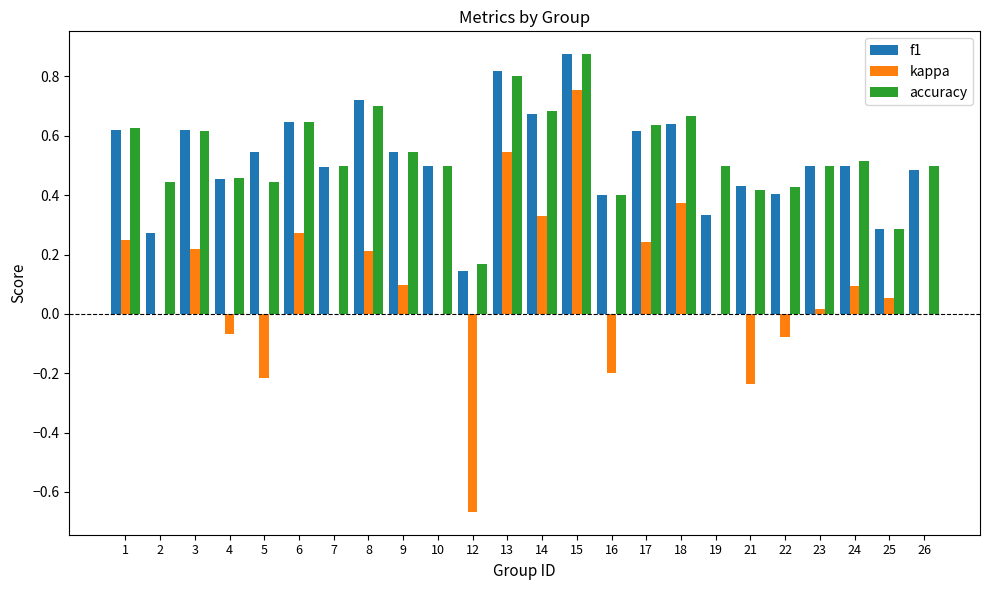

What is the total value across all series at 3?

1.5